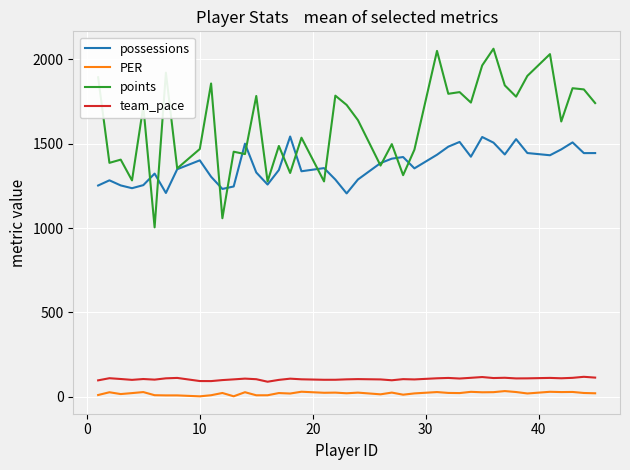

Which series has the widest spread of values?

points